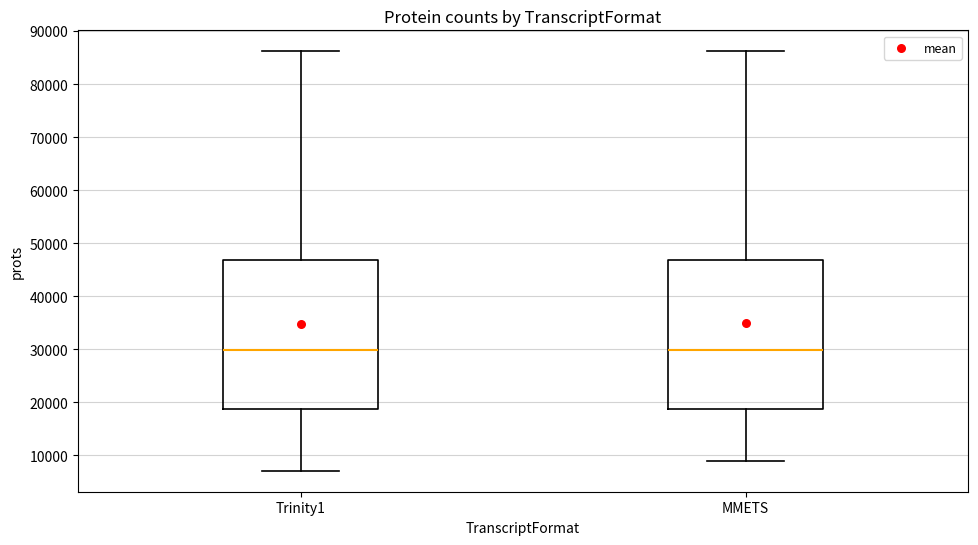

Reading left to right, transcribe this box plot: for each box, give where its median line is, the range the box spans, and where its two whiskers end, as read against the y-axis. The values are not printed on the chart, so give them approximately, as read against the axis.

Trinity1: median 30000, box 19000 to 47000, whiskers 7000 to 86000
MMETS: median 30000, box 19000 to 47000, whiskers 9000 to 86000